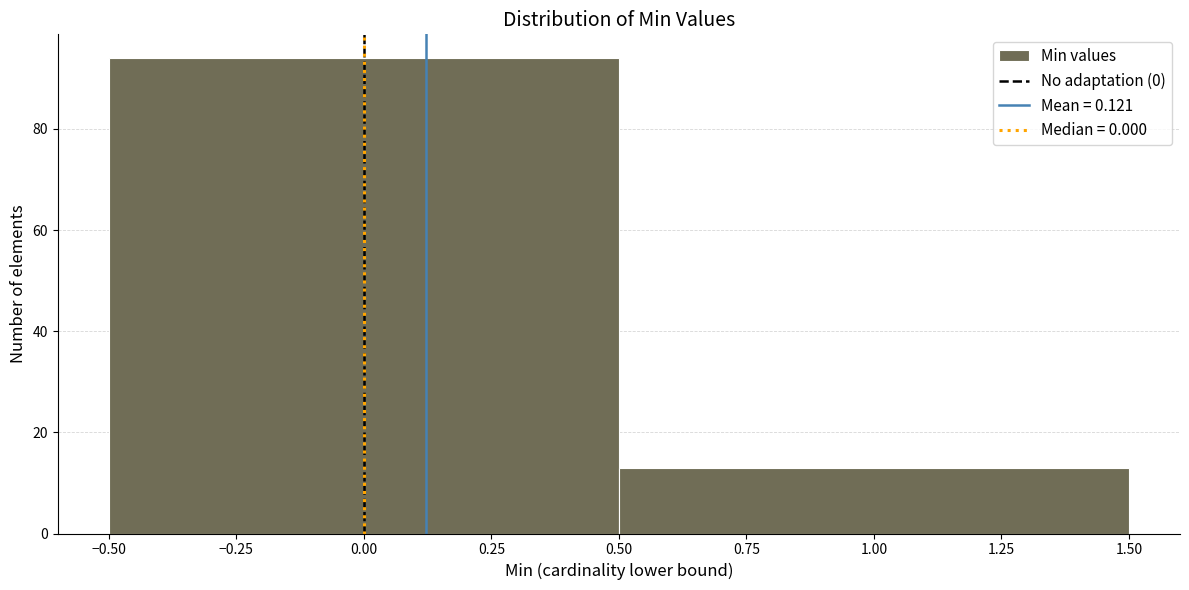

What is the height of the bar covering 0.50 to 1.50 on the x-axis? The values are not printed on the chart, so give them approximately, as read against the axis.

14